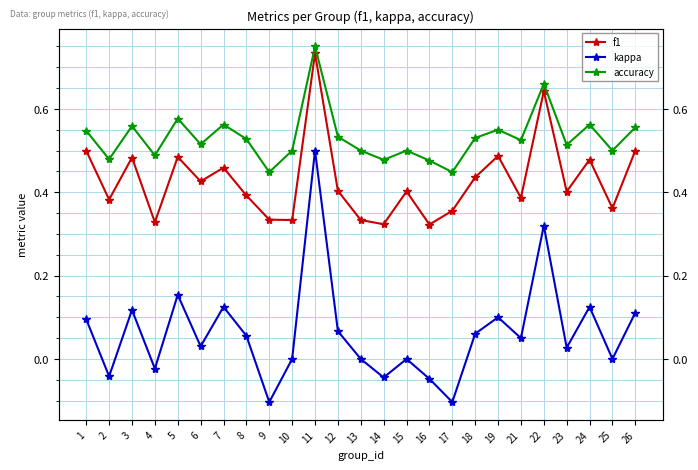

What is the total value across all series at 22?

1.6